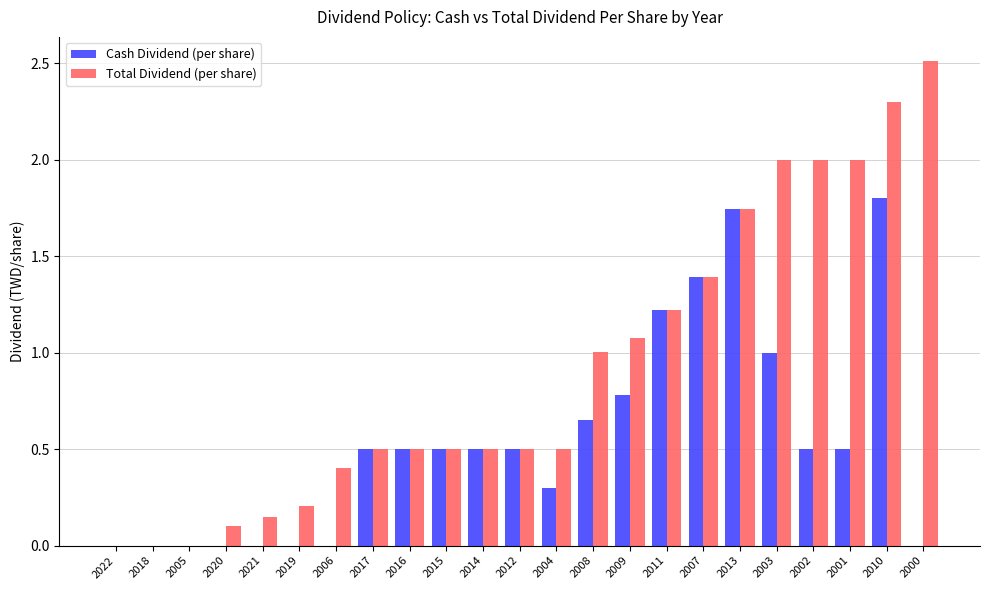

What is the sum of the Cash Dividend (per share) values at 2010 and 2000?

1.8